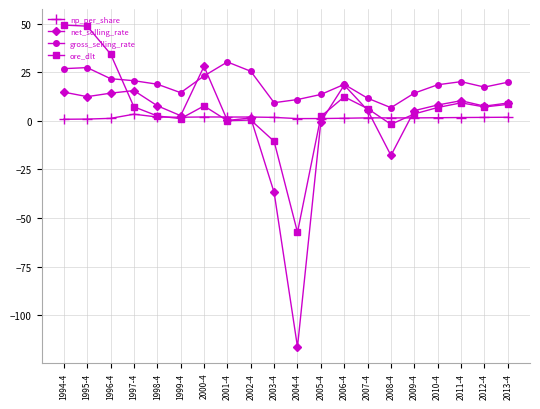

True or false: gross_selling_rate and ore_dlt intersect in this chart.

True